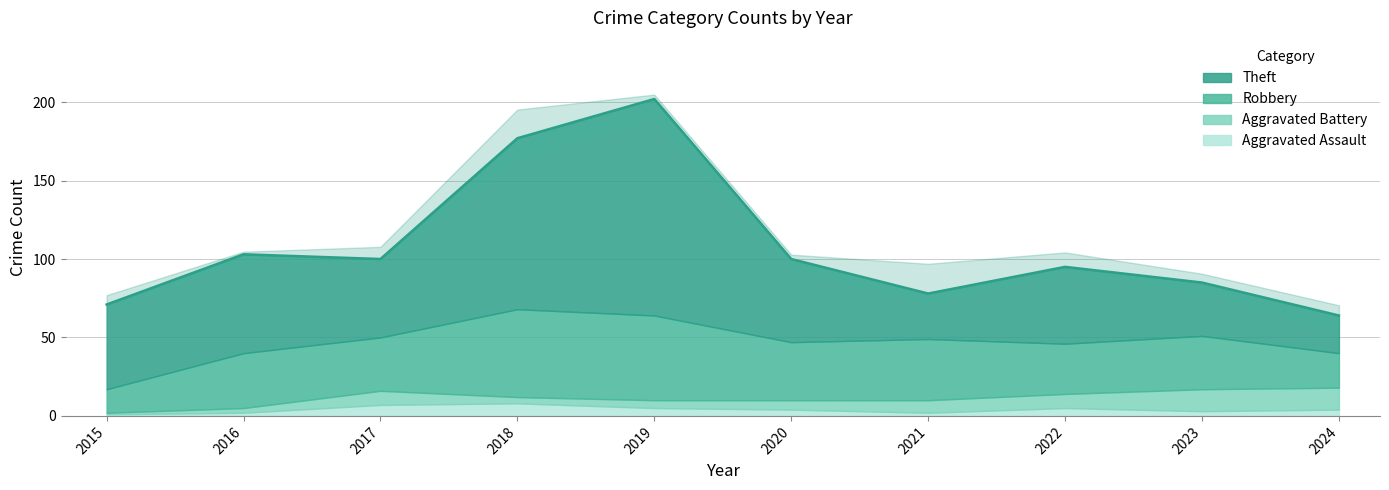

How many values in the Robbery series exceed 35?

4